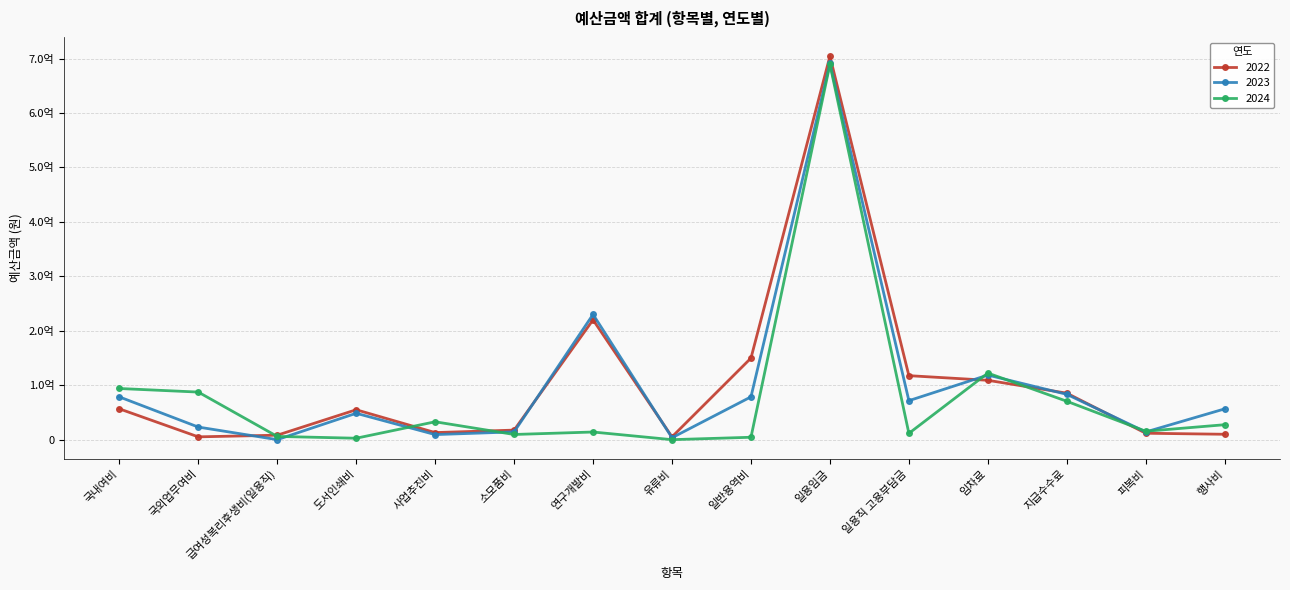

What are all the series names shown in the legend?

2022, 2023, 2024